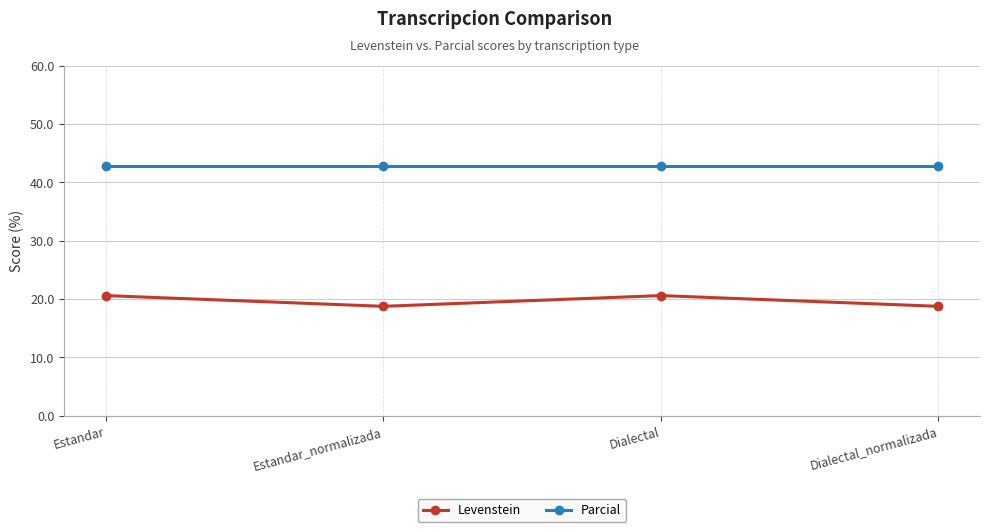

What is the lowest value of the Levenstein series?

18.8